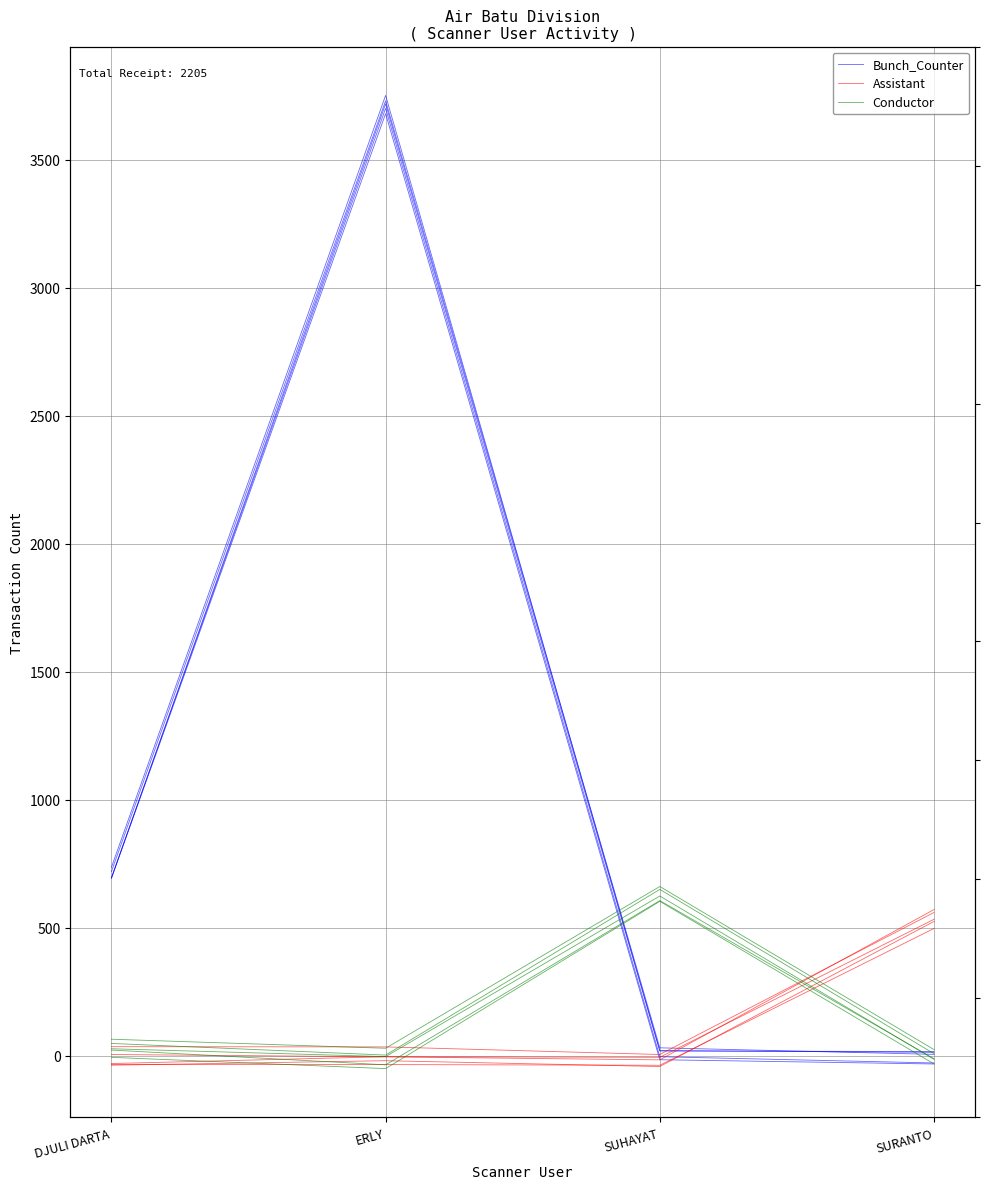

How many lines are shown in the chart?

3